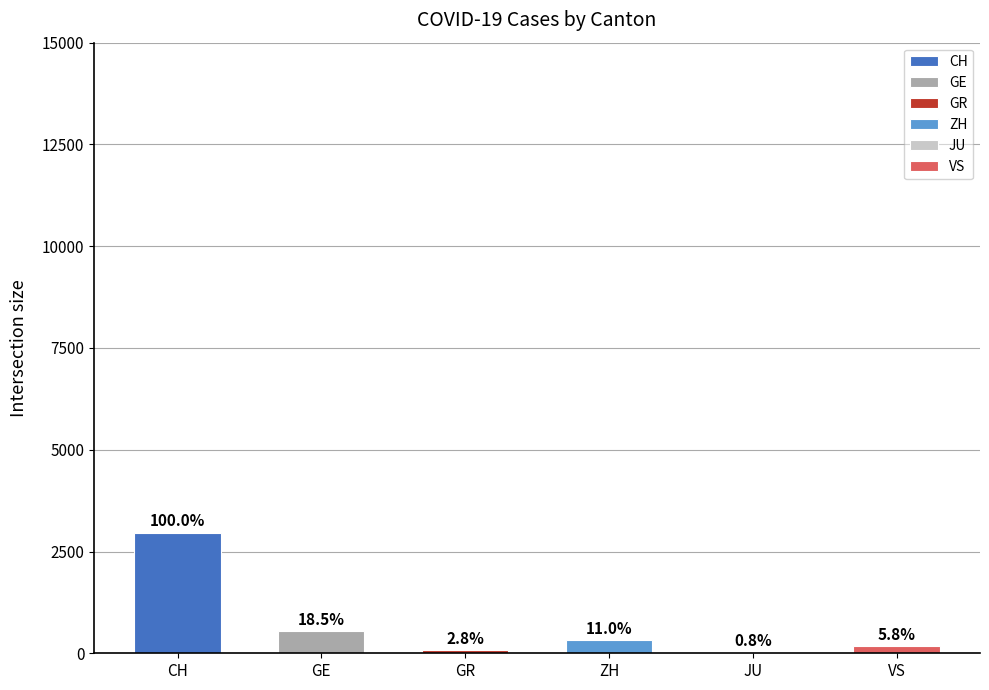

Which series has the largest range (max minus min)?

CH